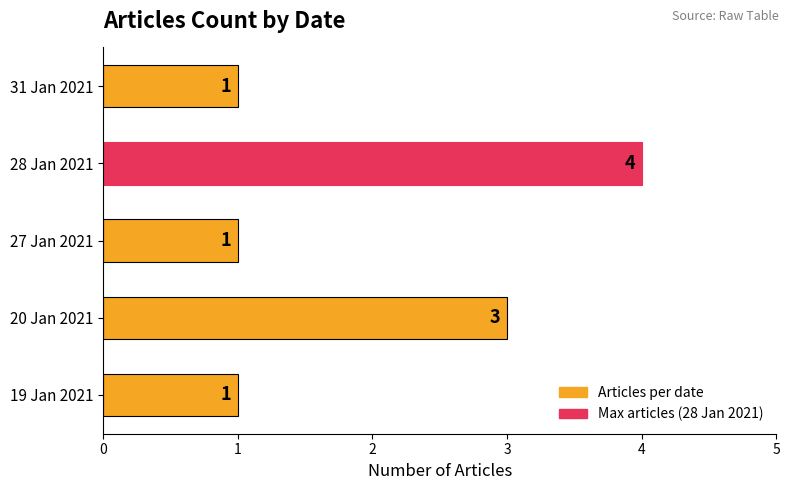

Is it true that the value at 19 Jan 2021 is 2?

False